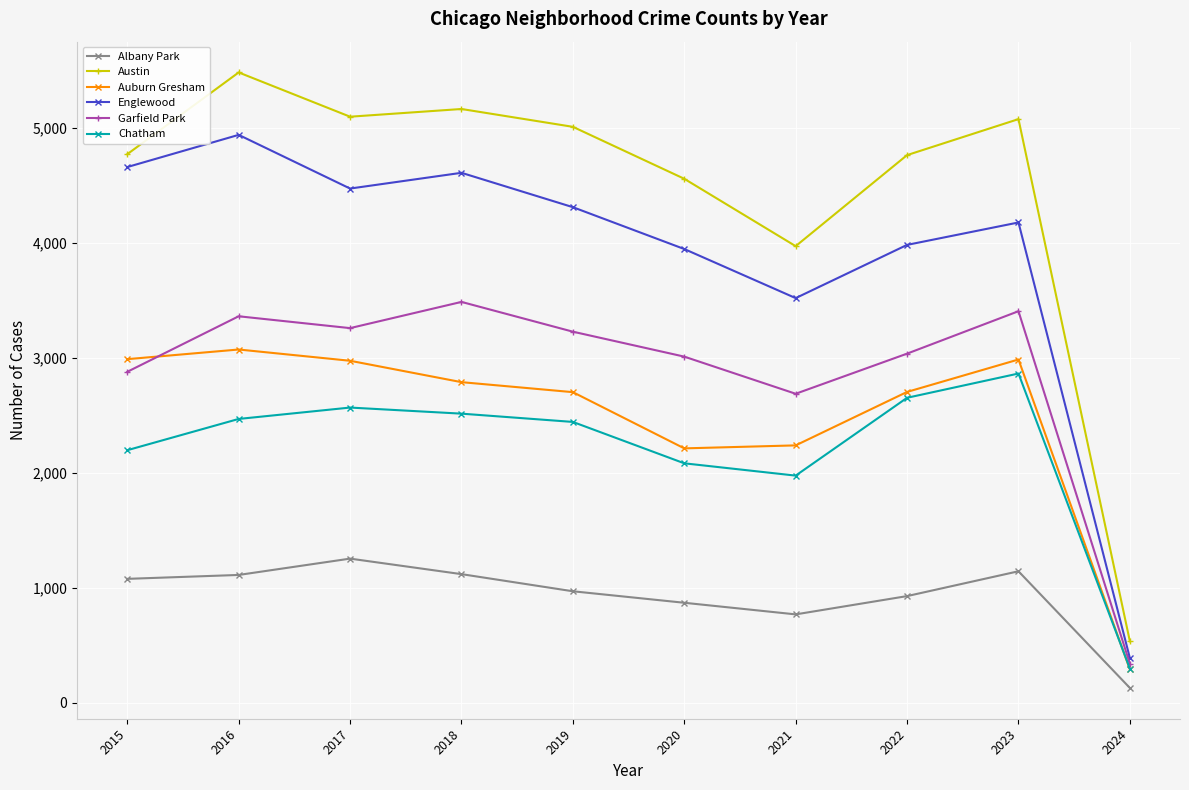

True or false: Chatham and Albany Park cross at least once.

False